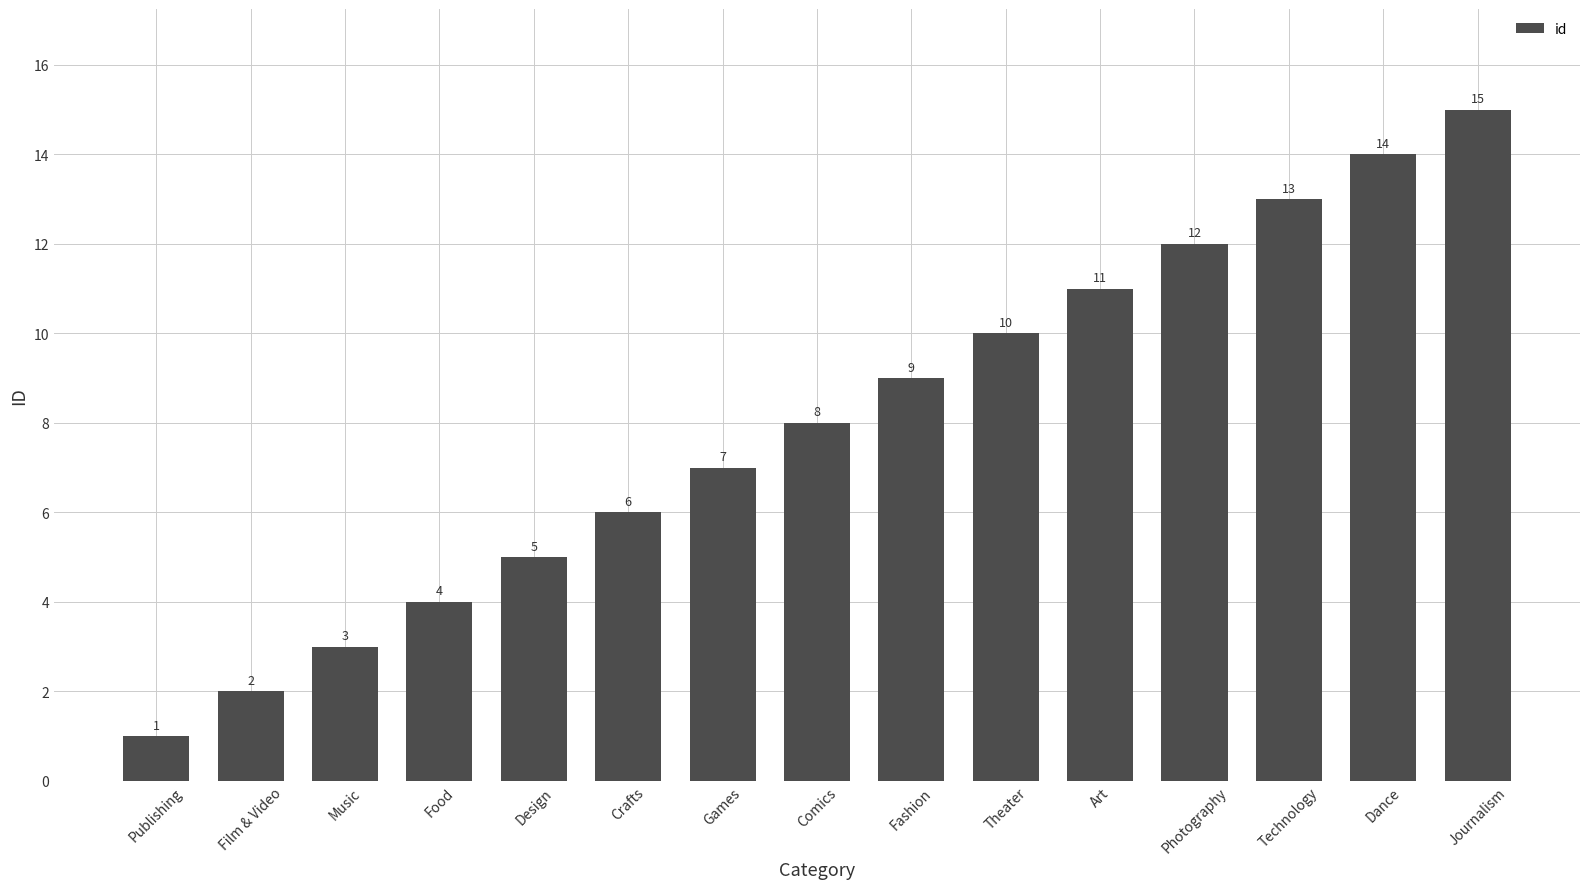

How many bars are there in total?

15